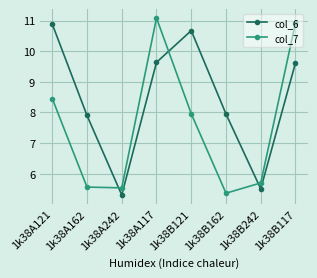

What is the approximate value of col_7 at 1k38B162?

5.4